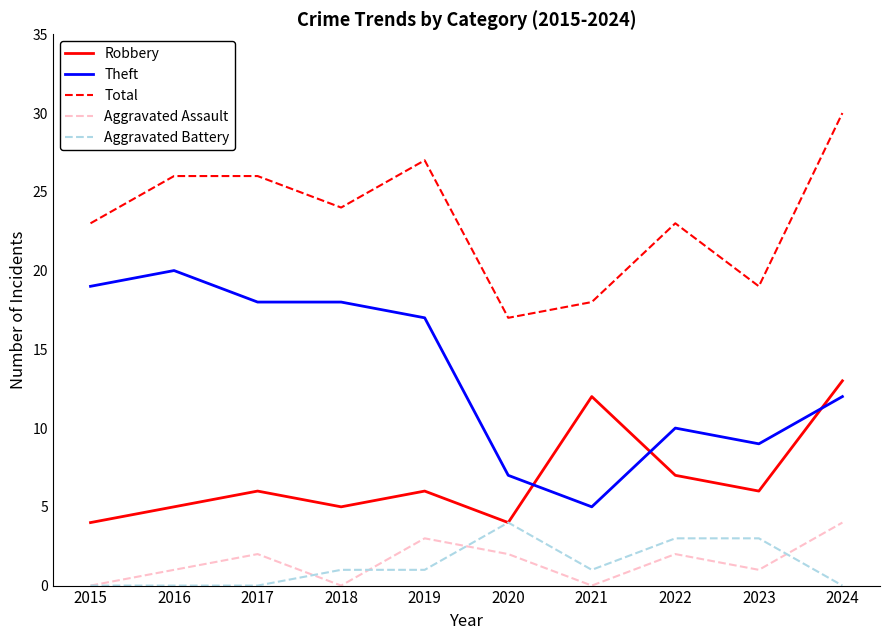

At which category is the sum across all series the highest?

2024